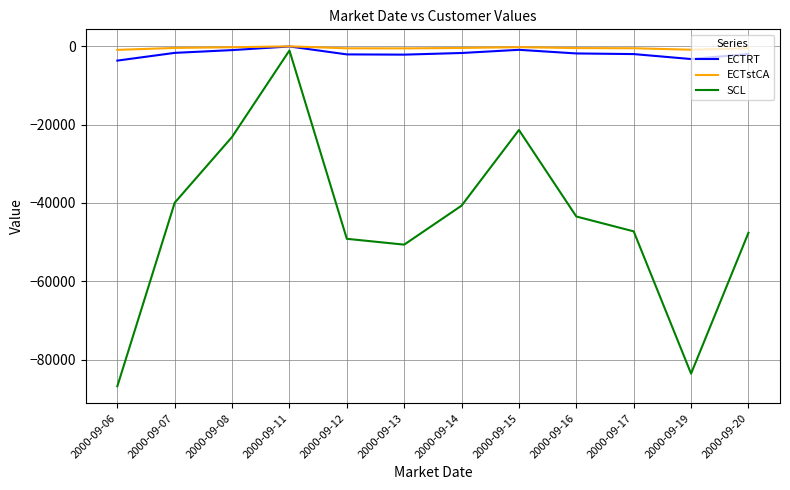

Which series has the largest range (max minus min)?

SCL